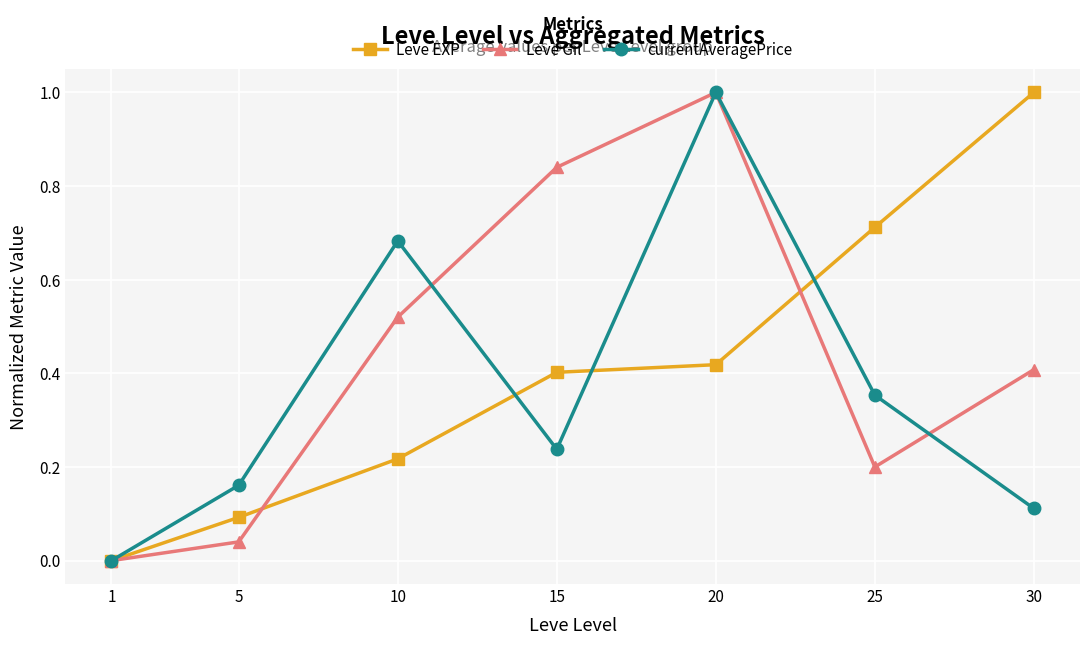

List the series in order of their overall mean, lowest first.

currentAveragePrice, Leve EXP, Leve Gil